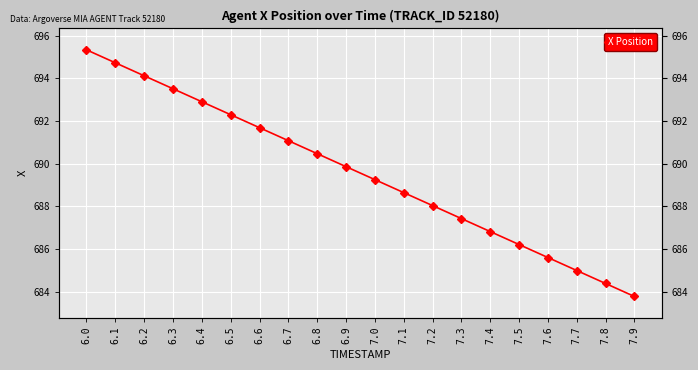

Which label corresponds to the largest value in the chart?

6.0